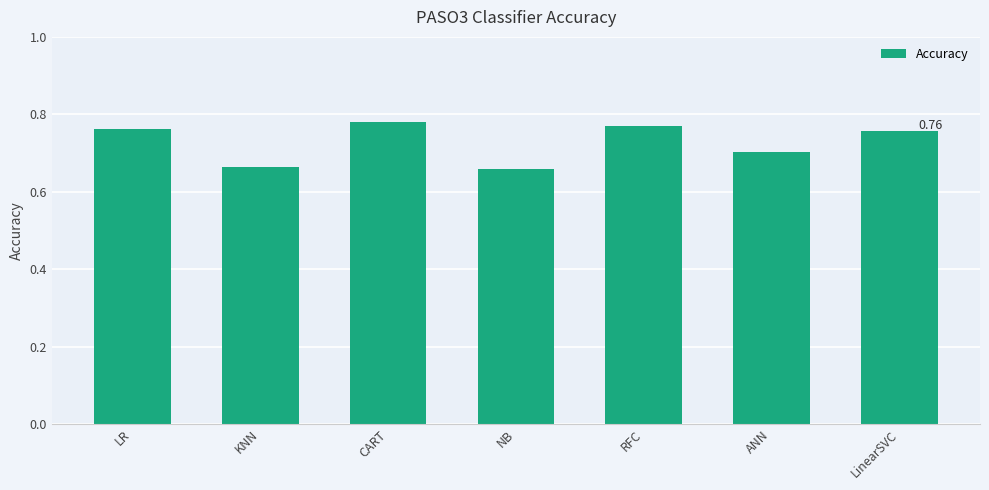

Between CART and KNN, which is larger?

CART